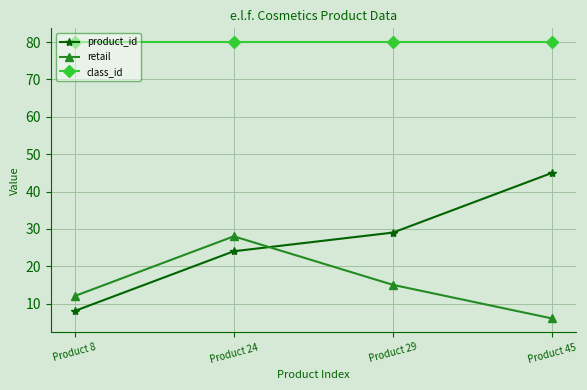

At which label does retail first exceed 15?

Product 24